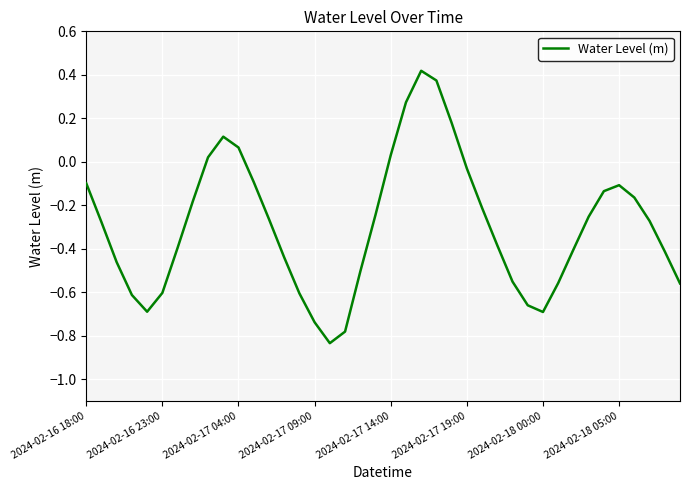

How many lines are shown in the chart?

1